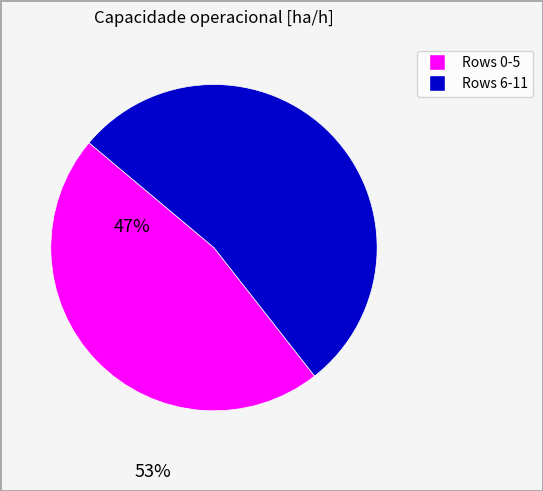

Does any single category account for the majority?

Yes